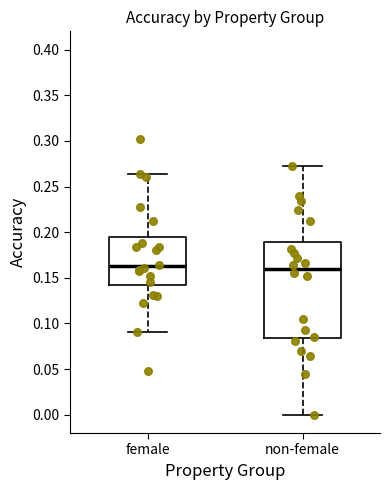

Comparing the boxes themselves (not the whiskers), which one is the tallest?

non-female